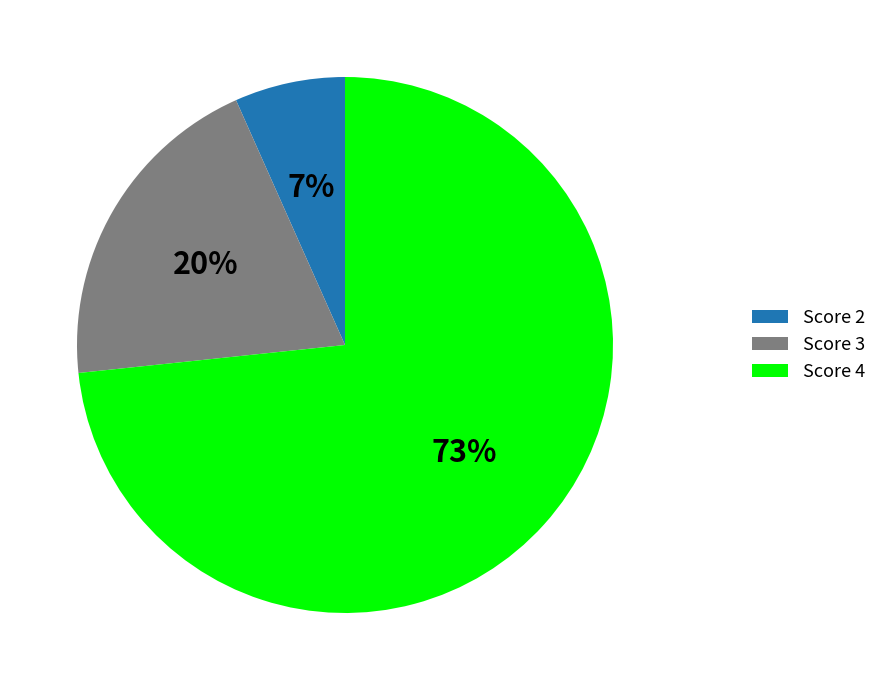

To the nearest percent, what is the average slice percentage?

33%